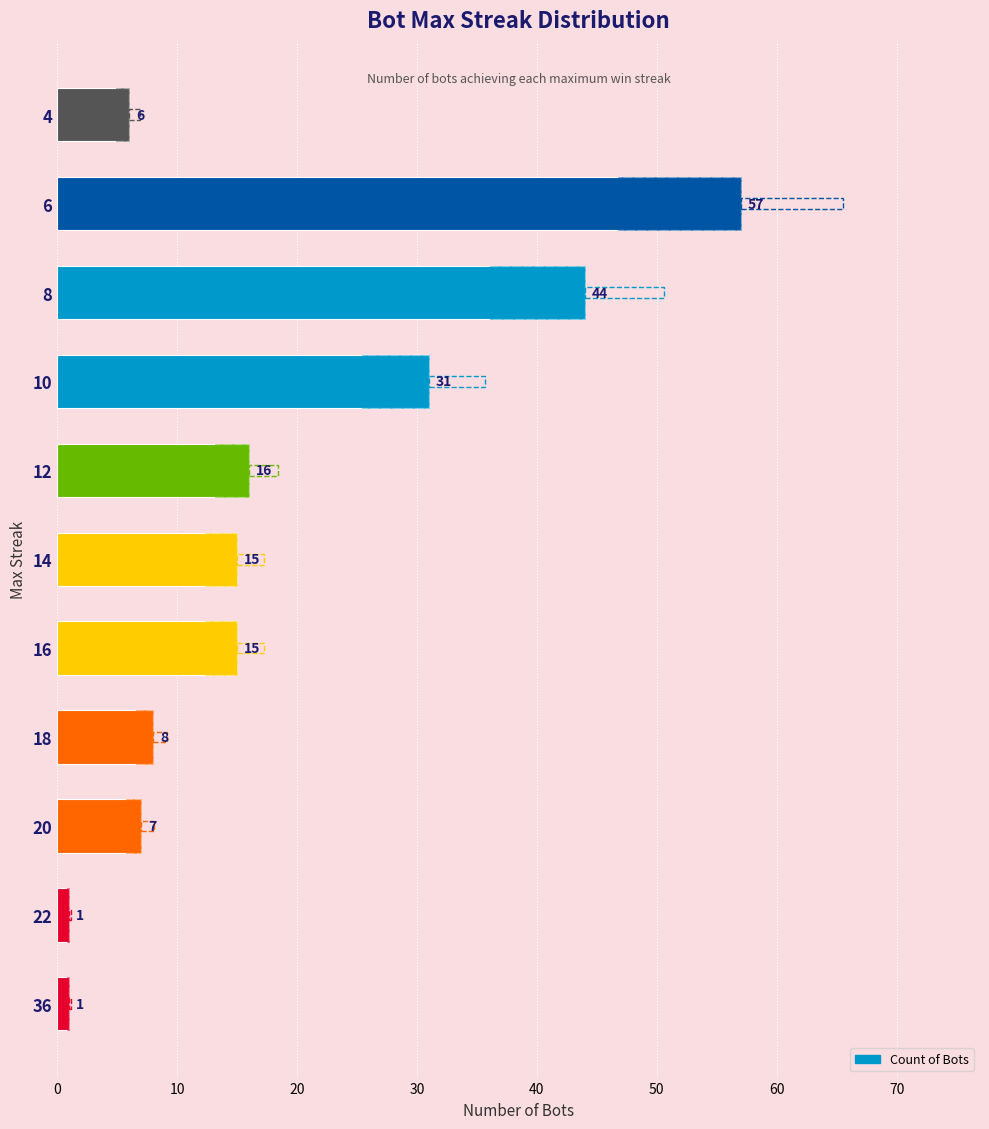

What is the value of the 2nd bar from the left?

1